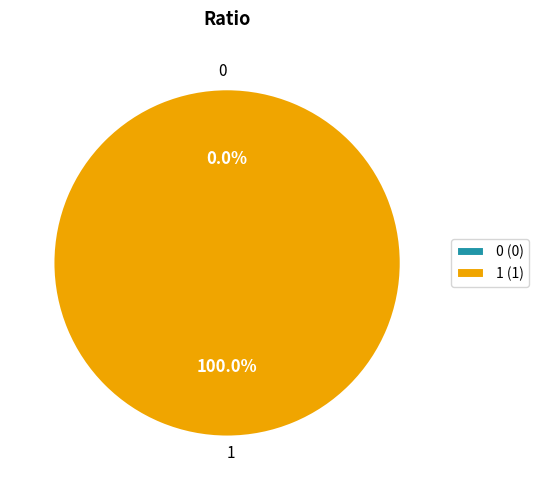

To the nearest percent, what is the average slice percentage?

50%